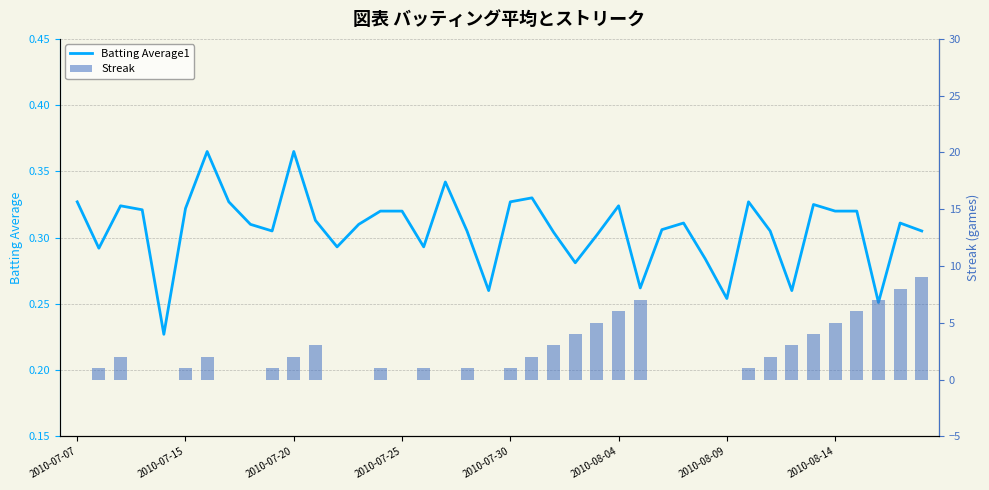

What are all the series names shown in the legend?

Batting Average1, Streak